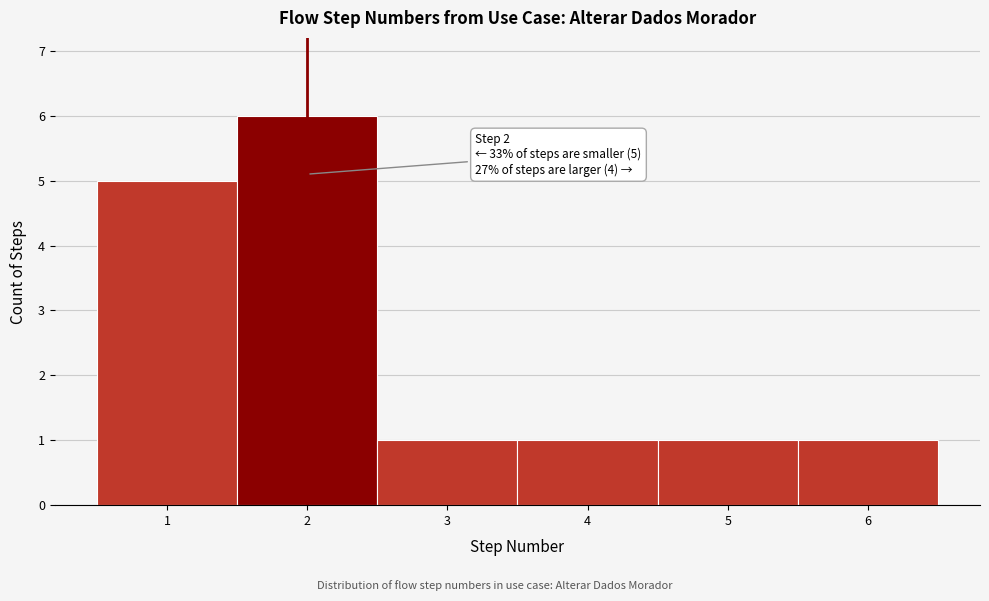

Which range on the x-axis has the tallest bar?

1.5 to 2.5